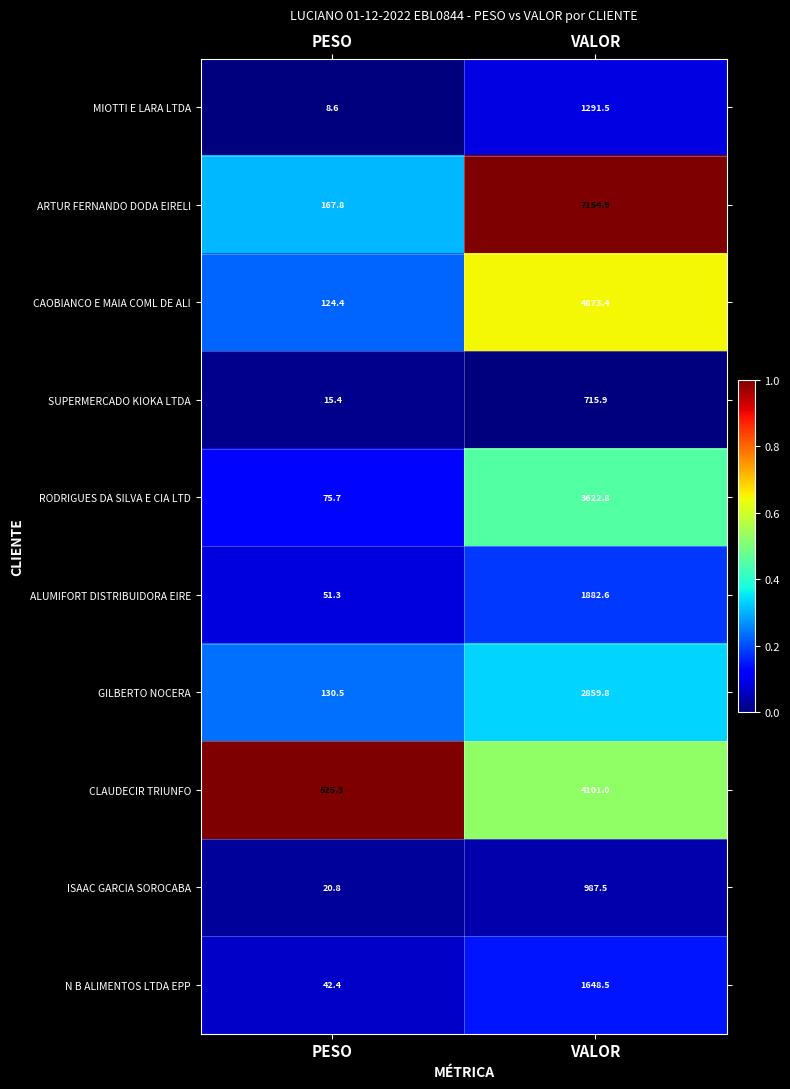

Which category has the highest value across all series?

VALOR